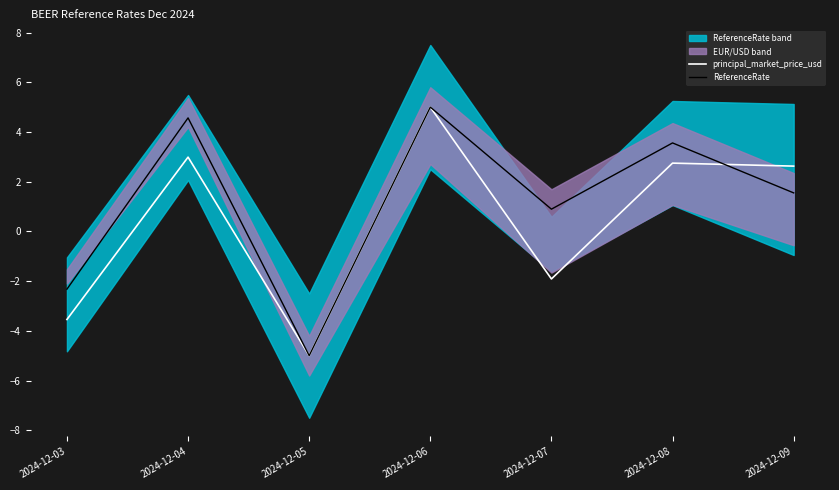

At which label does ReferenceRate reach its minimum?

2024-12-05